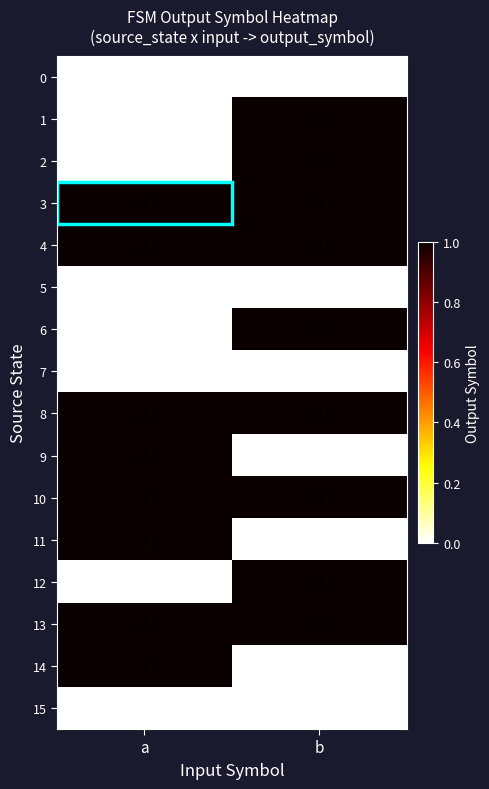

Which category has the highest value in the 9 series?

a